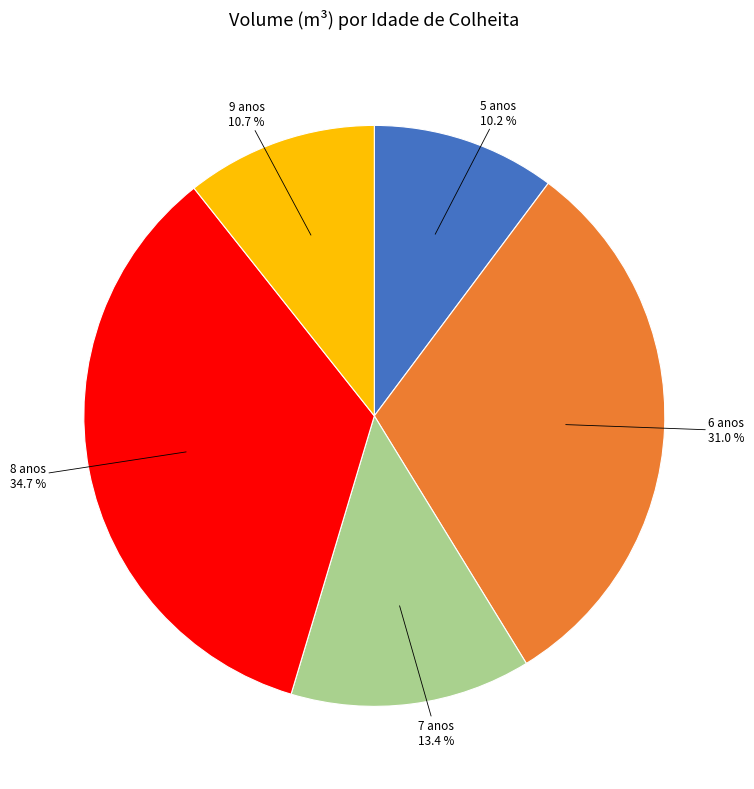

Which category has the biggest portion of the pie?

8 anos